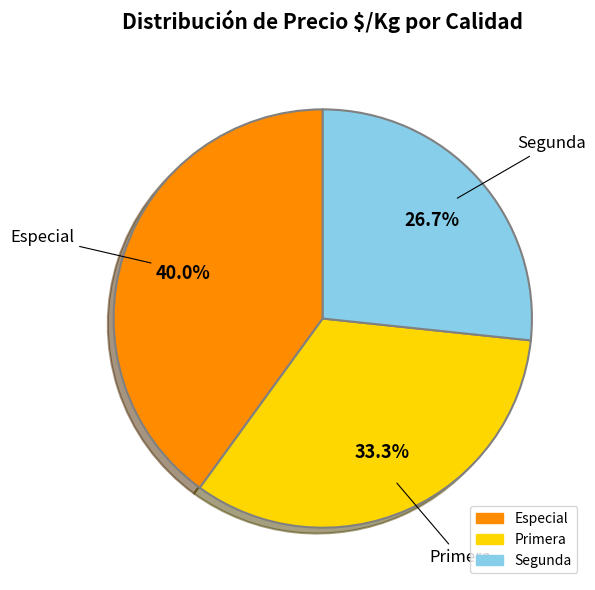

True or false: Primera accounts for 27% of the total.

False